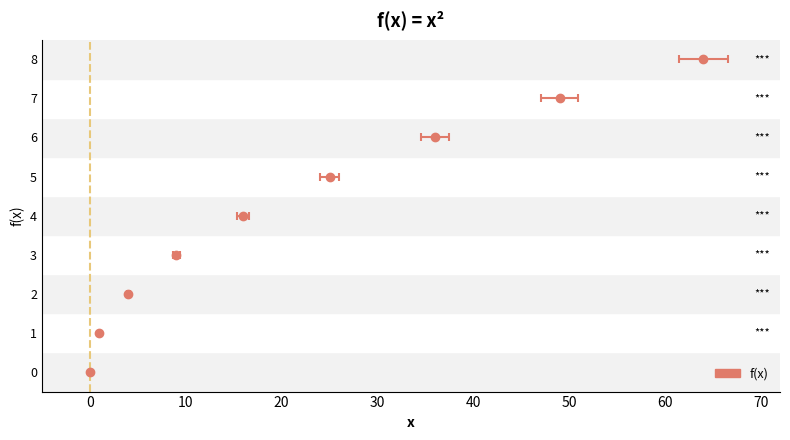

List the labels in order of value, smallest first.

0, 1, 2, 3, 4, 5, 6, 7, 8